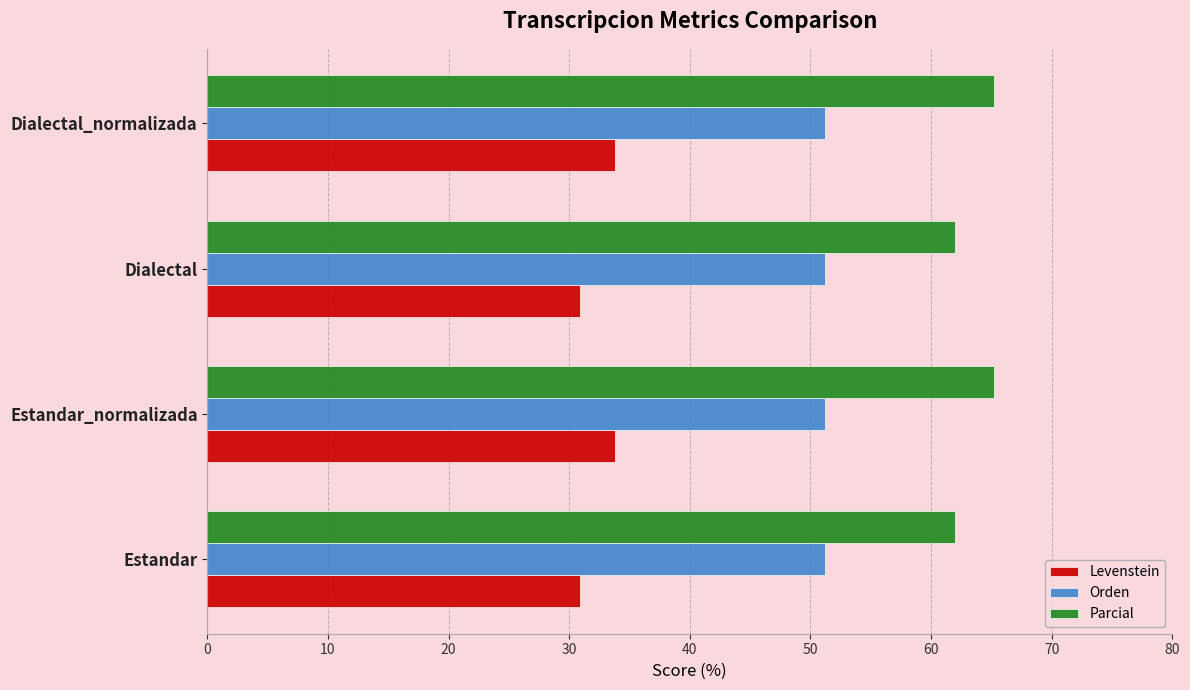

What is the minimum value shown in the chart?

30.9